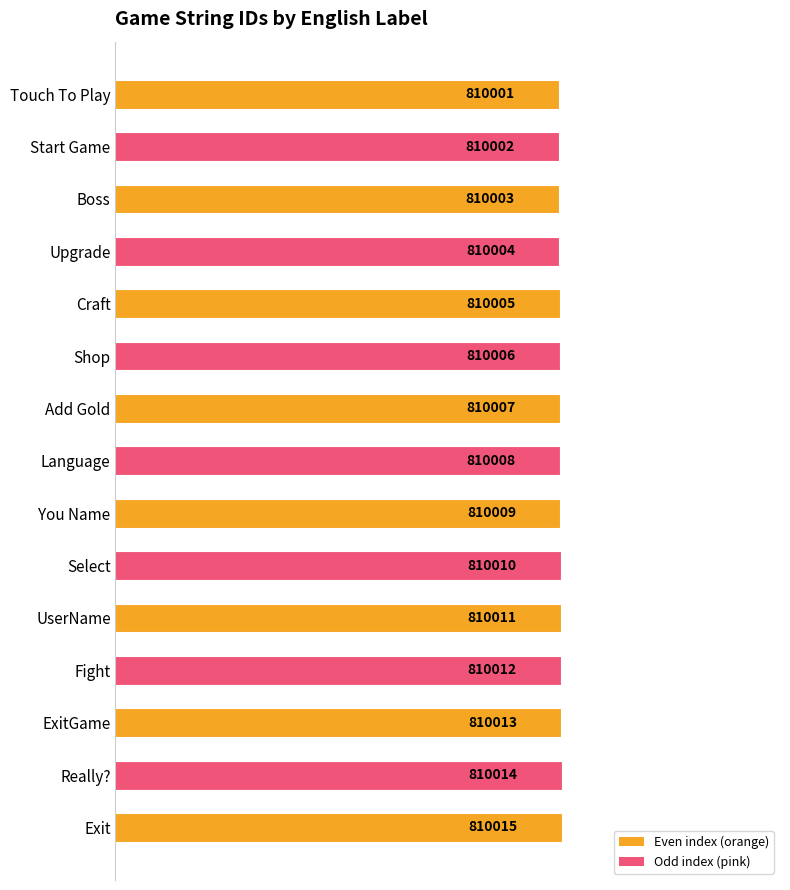

Reading top to bottom, transcribe all the data shown in this chart.

810001	810002	810003	810004	810005	810006	810007	810008	810009	810010	810011	810012	810013	810014	810015